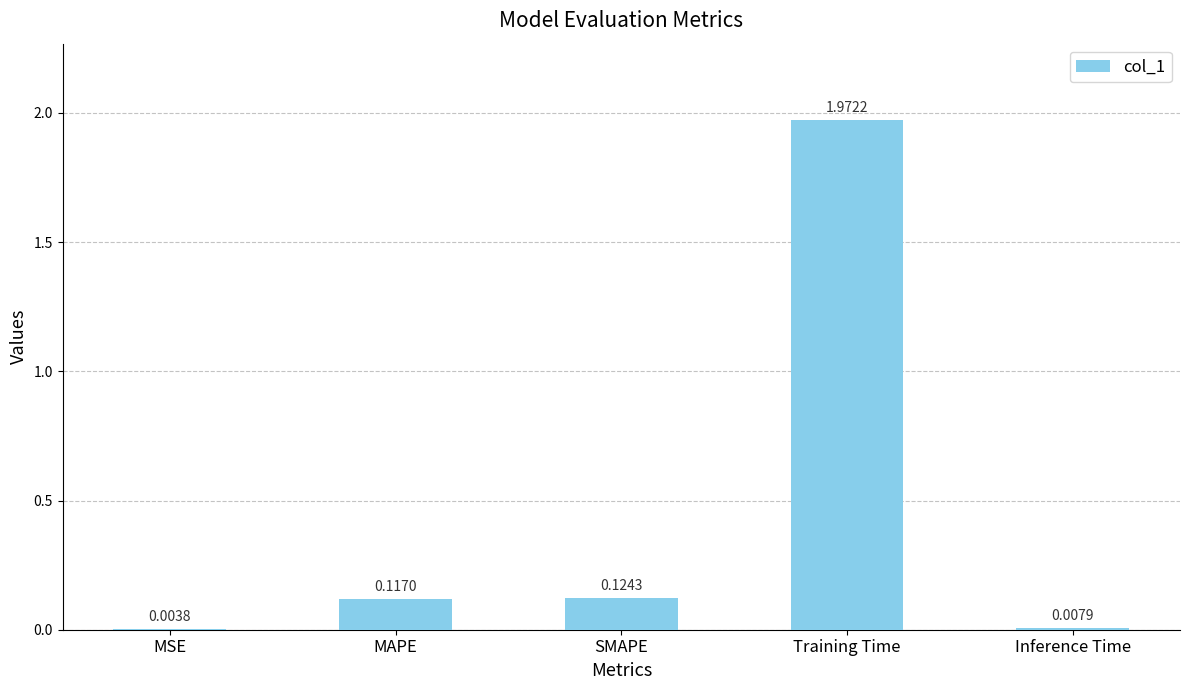

Where is the data nearest to the value 0?

MSE